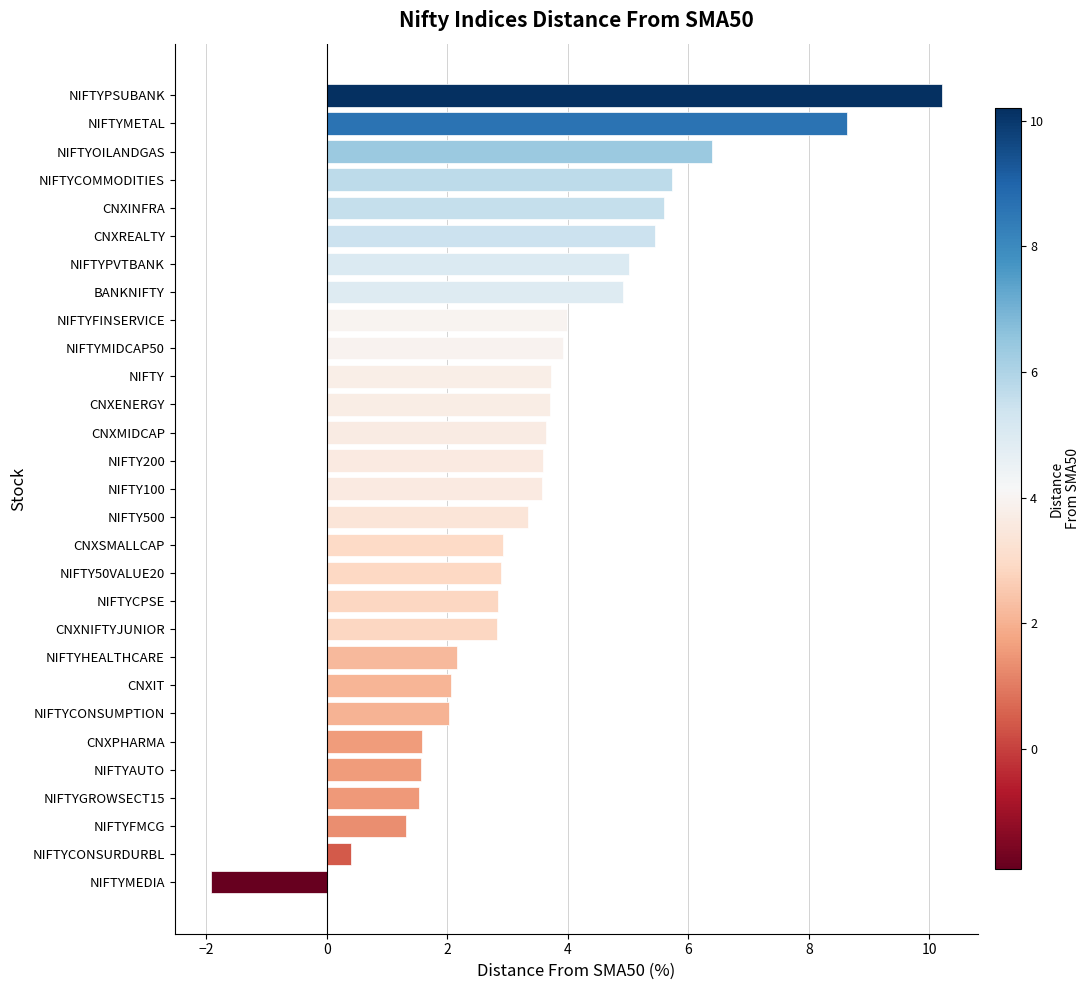

What is the smallest value displayed?

-1.9